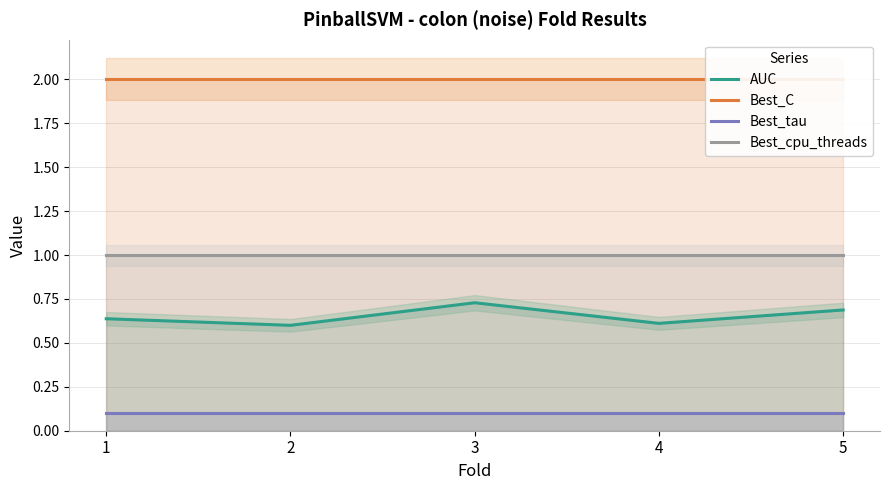

Reading left to right, transcribe all the data shown in this chart.

AUC: 0.6	0.6	0.7	0.6	0.7
Best_C: 2.0	2.0	2.0	2.0	2.0
Best_tau: 0.1	0.1	0.1	0.1	0.1
Best_cpu_threads: 1.0	1.0	1.0	1.0	1.0